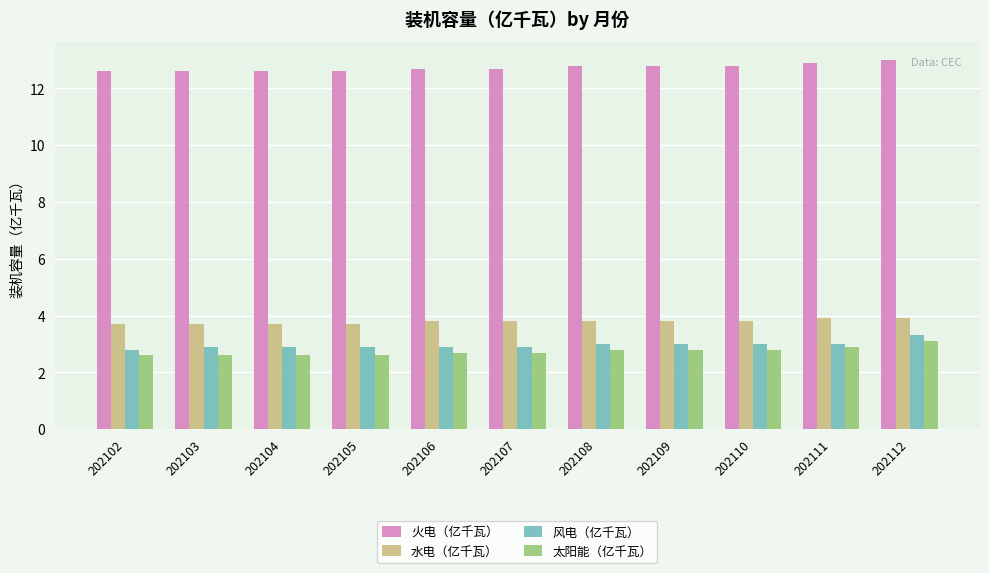

What is the value of the 水电（亿千瓦） bar at the 9th from the left?

3.8